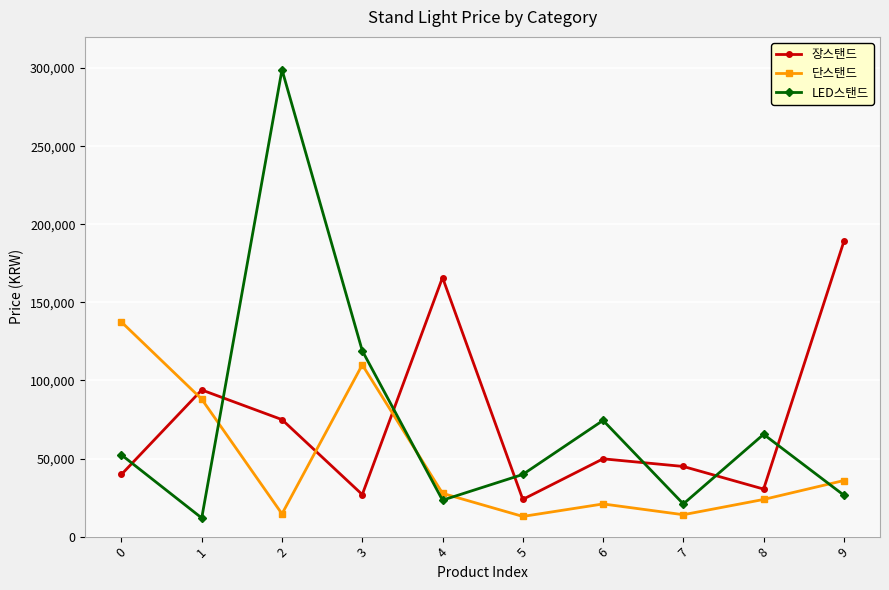

How many intersections are there between LED스탠드 and 장스탠드?

7